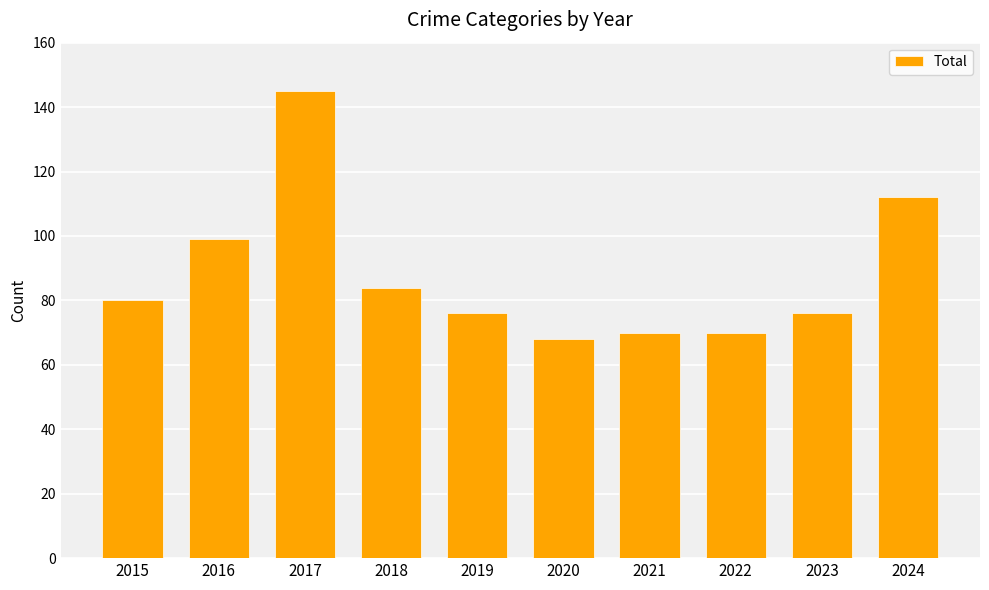

Reading left to right, extract all data points from this chart.

2015=80	2016=99	2017=145	2018=84	2019=76	2020=68	2021=70	2022=70	2023=76	2024=112